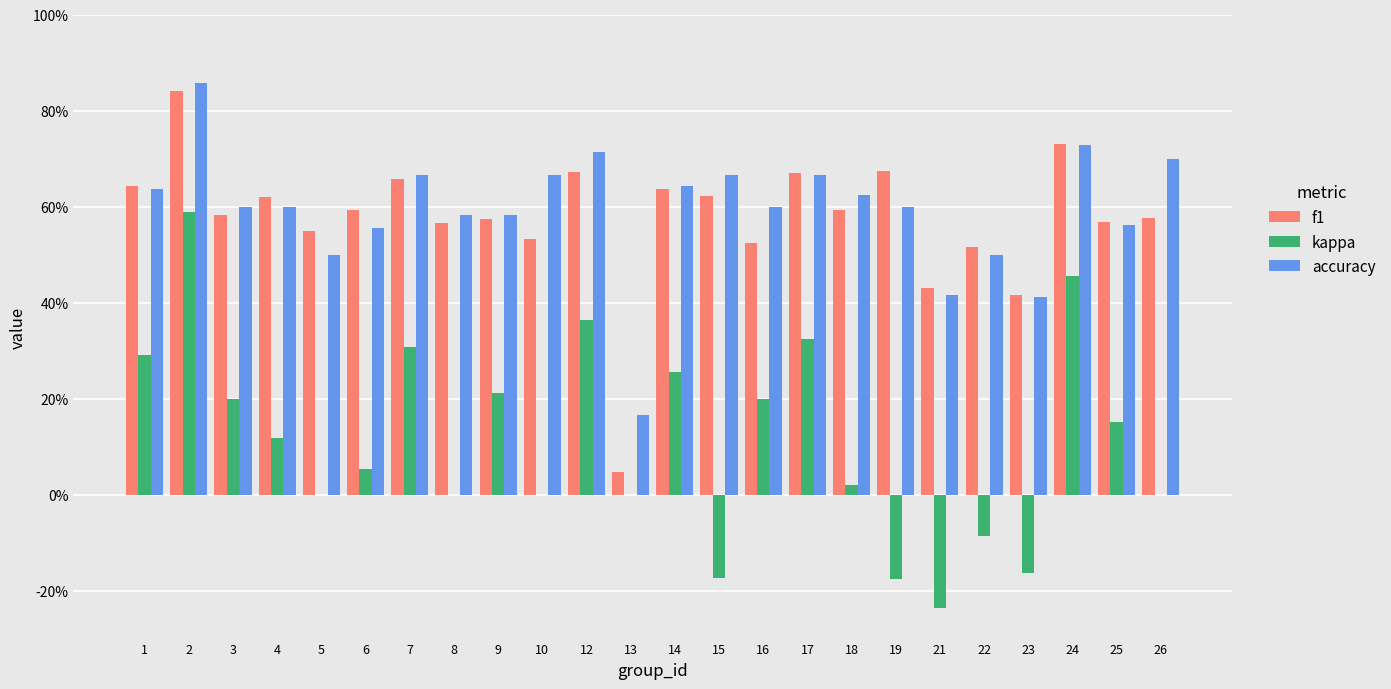

Count the accuracy values in the range 0 to 1.

24